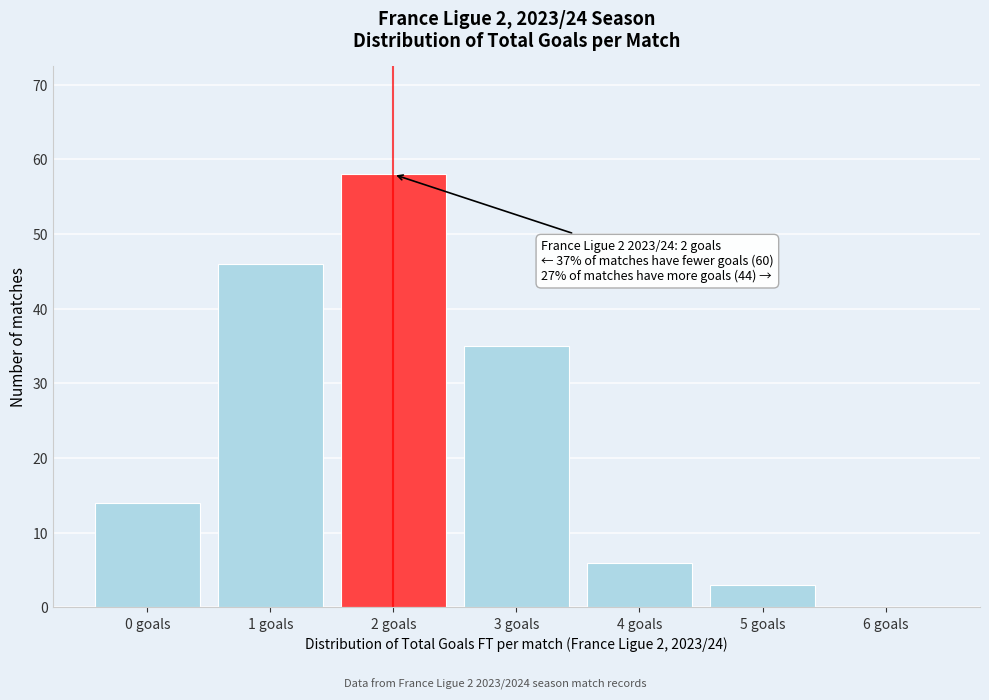

Over which range of the x-axis is the bar tallest?

1.5 to 2.5